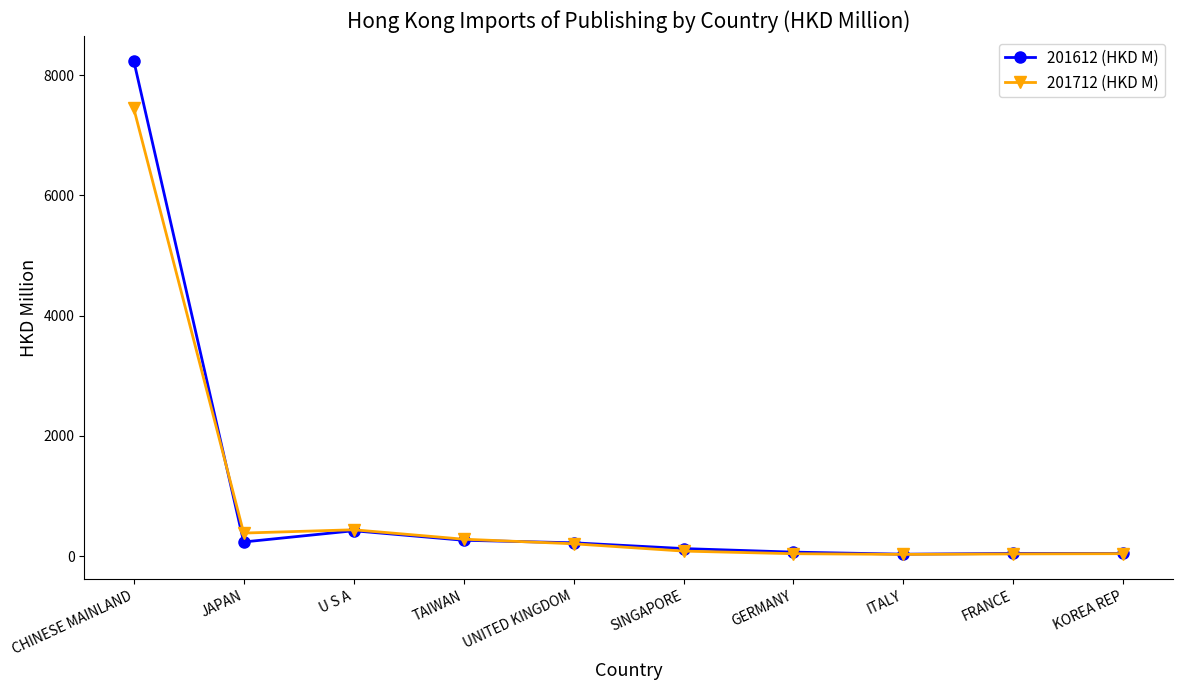

Is this an area chart (filled region under the line)?

No